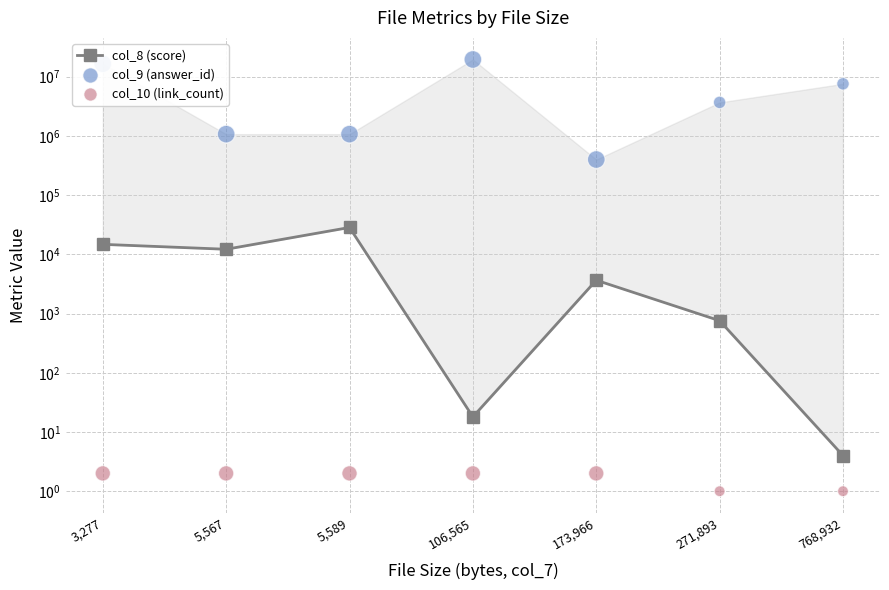

Which series has the largest Y range (max minus min)?

col_9 (answer_id)